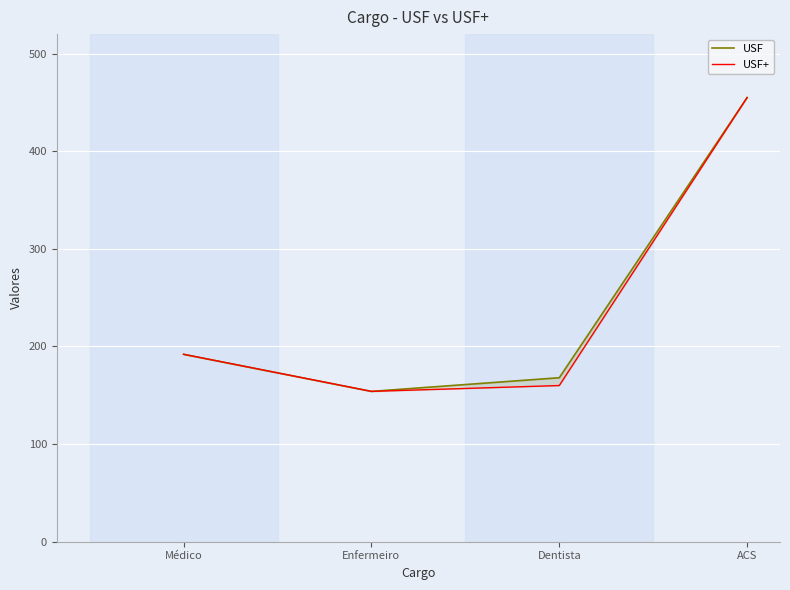

Is it true that USF+ equals 160 at Dentista?

True